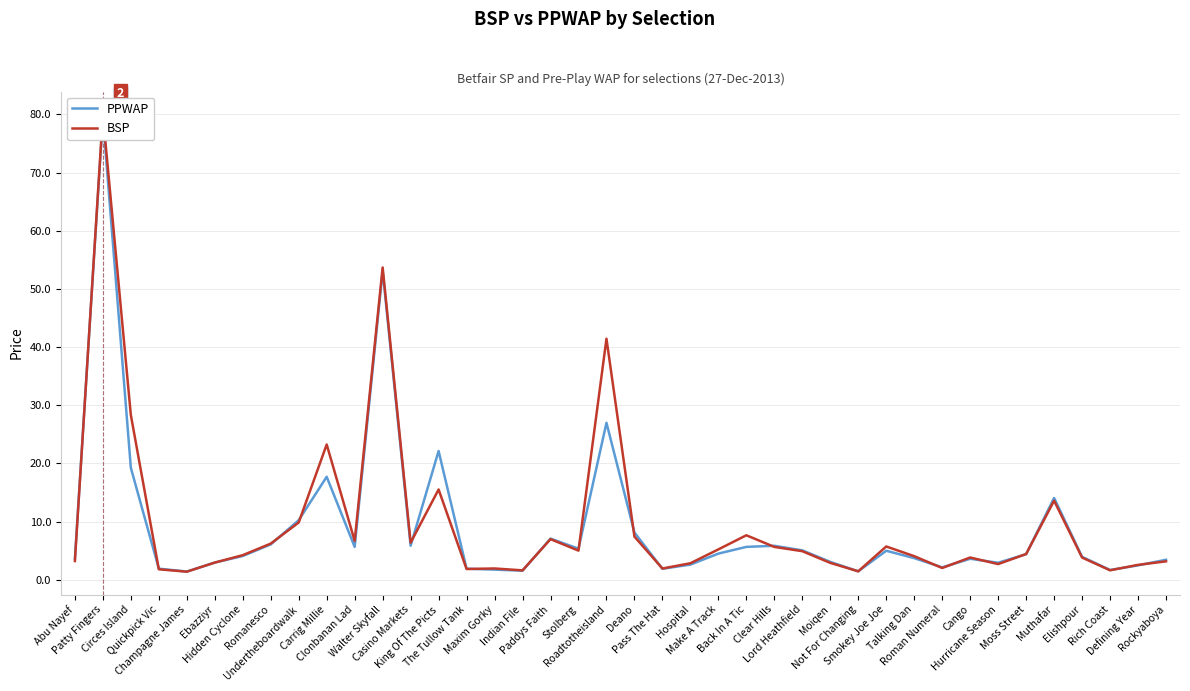

Which series has the widest spread of Y values?

BSP